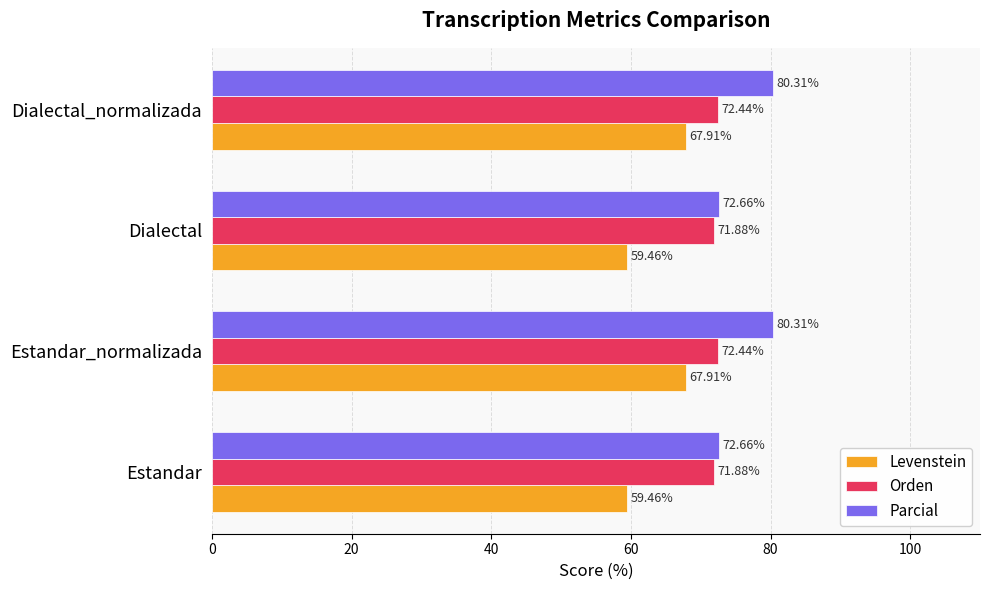

List the series in order of their overall mean, lowest first.

Levenstein, Orden, Parcial